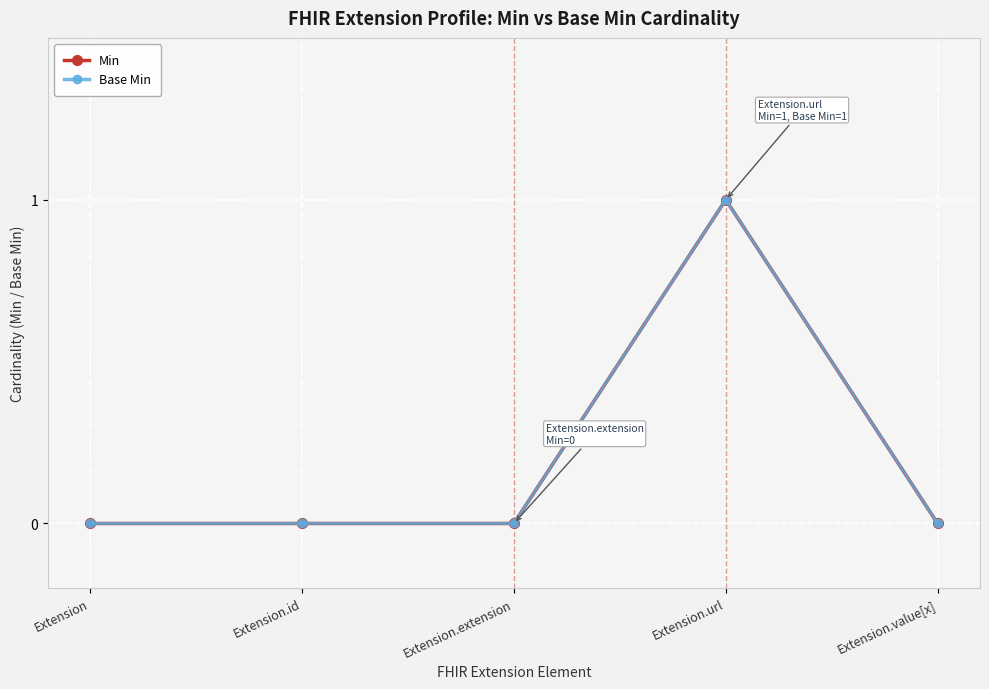

Is this an area chart (filled region under the line)?

No